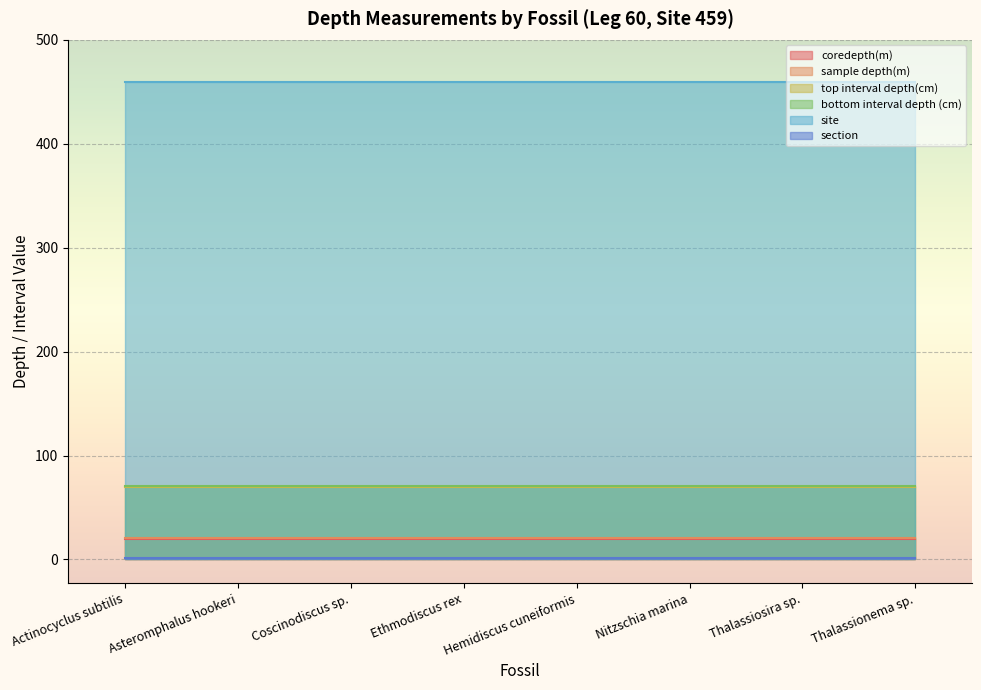

What is the label of the 5th point from the left?

Hemidiscus cuneiformis